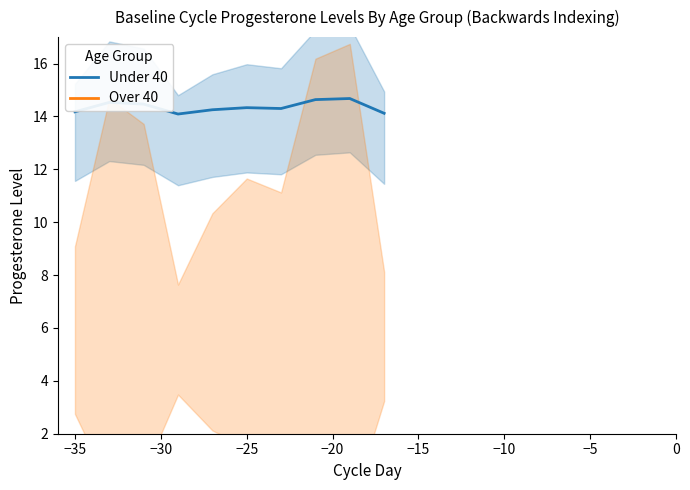

What is the highest value of the Under 40 series?

14.7